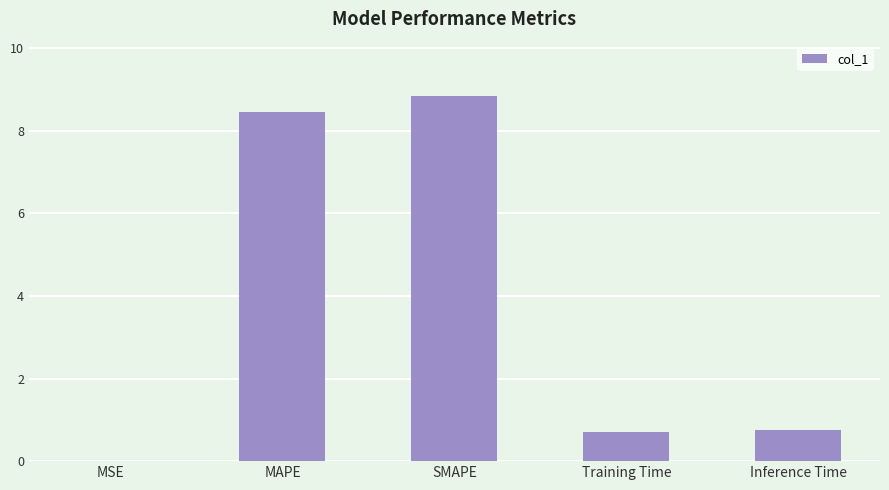

What is the maximum value shown in the chart?

8.8